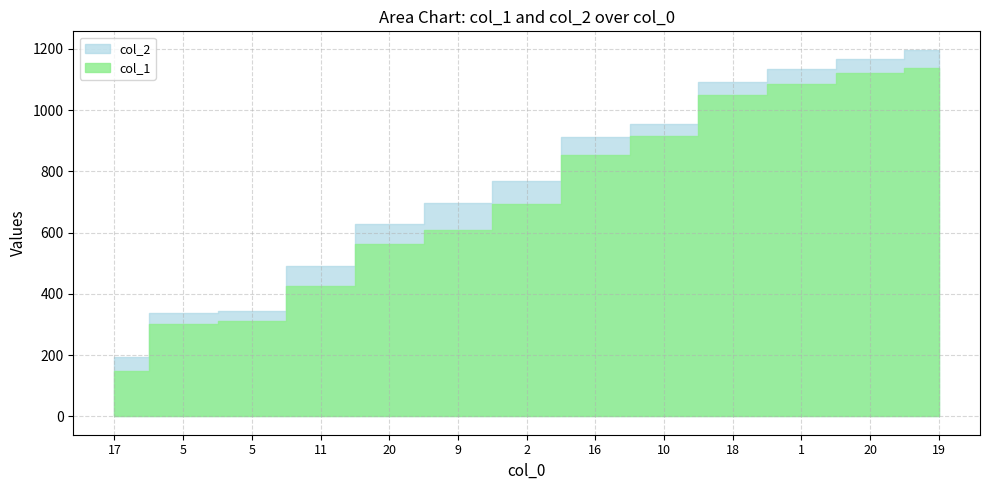

What is the label of the 12th point from the right?

5